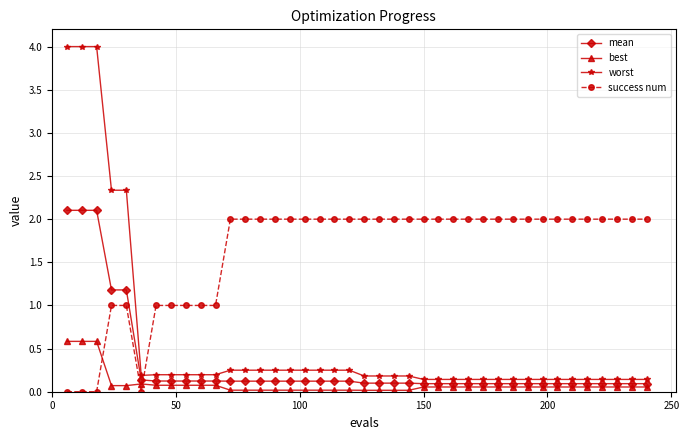

What is the value of the mean point at the 1st from the left?

2.1